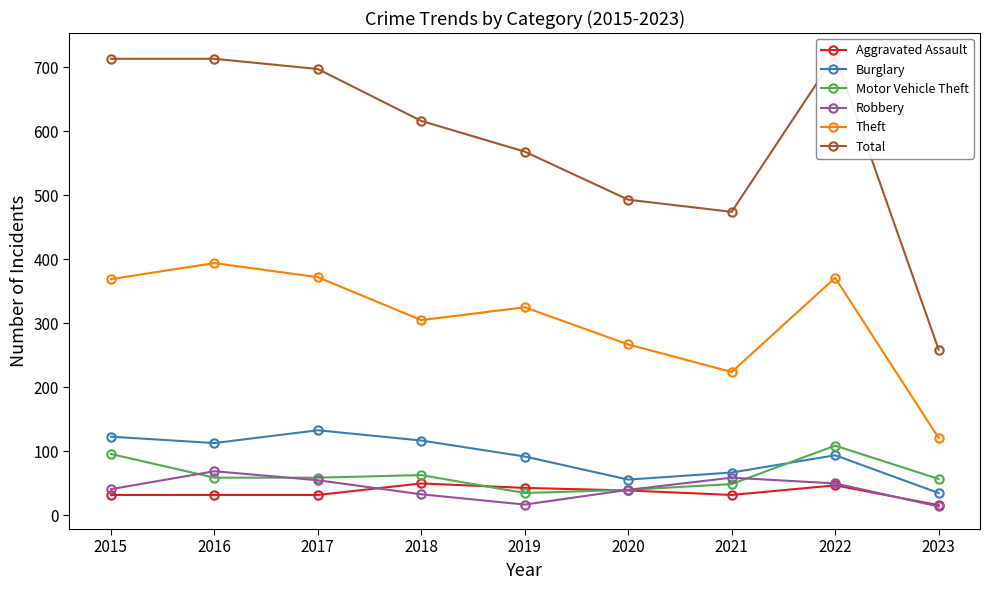

Which series changed the most between 2017 and 2018?

Total